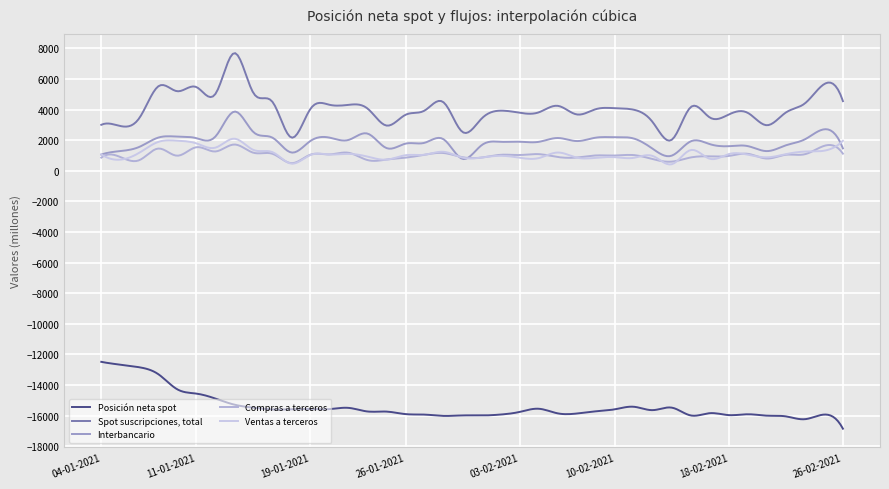

How many lines are shown in the chart?

5